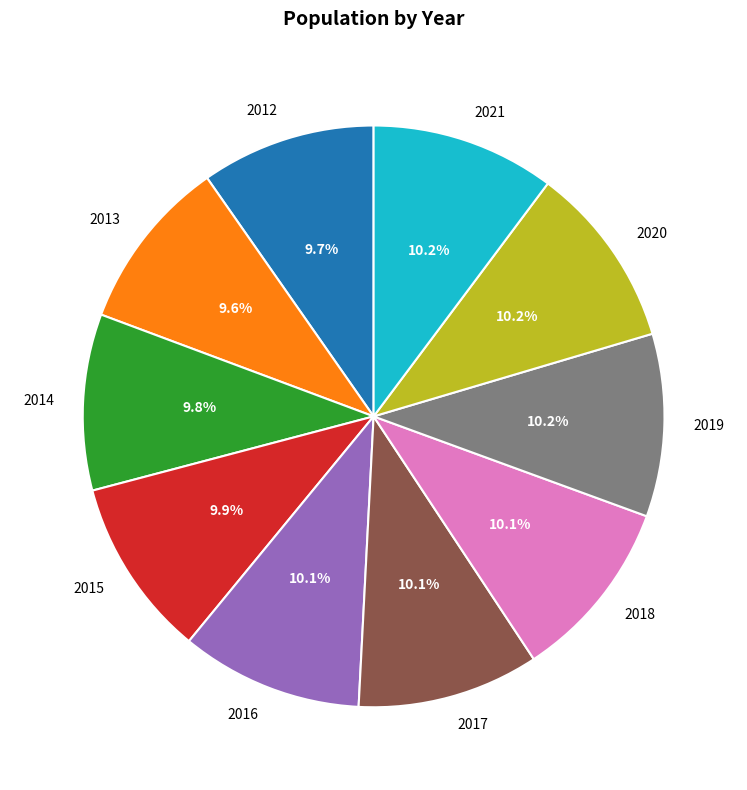

What percentage is NOT represented by 2013?

90.4%